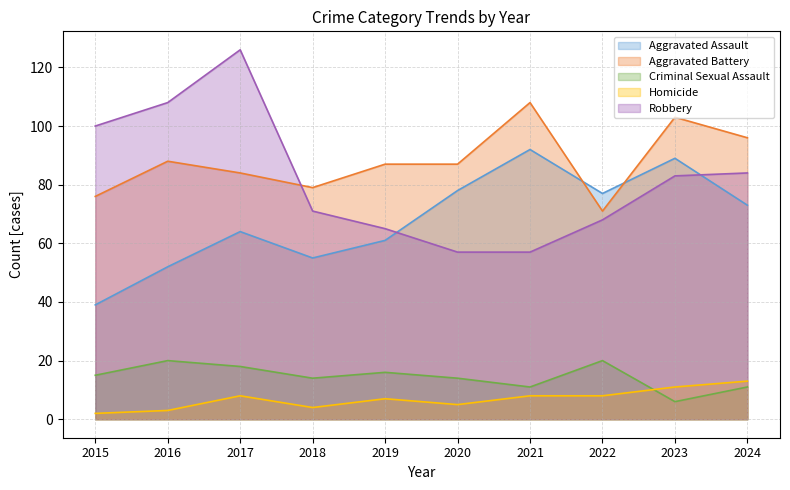

Reading right to left, list all the values displayed in this chart.

Aggravated Assault: 73	89	77	92	78	61	55	64	52	39
Aggravated Battery: 96	103	71	108	87	87	79	84	88	76
Criminal Sexual Assault: 11	6	20	11	14	16	14	18	20	15
Homicide: 13	11	8	8	5	7	4	8	3	2
Robbery: 84	83	68	57	57	65	71	126	108	100